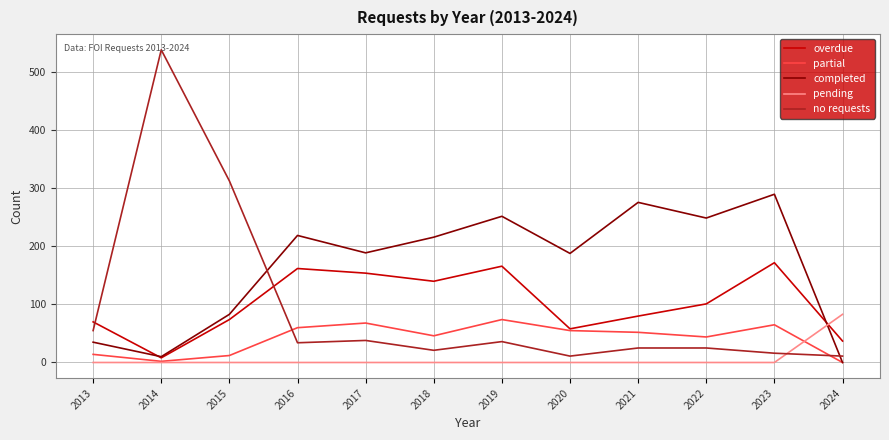

Where do completed and no requests first cross each other?

2015 and 2016